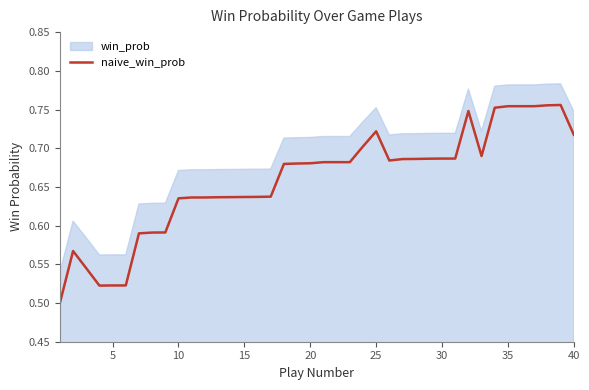

Is it true that naive_win_prob equals 0.8 at 5?

False